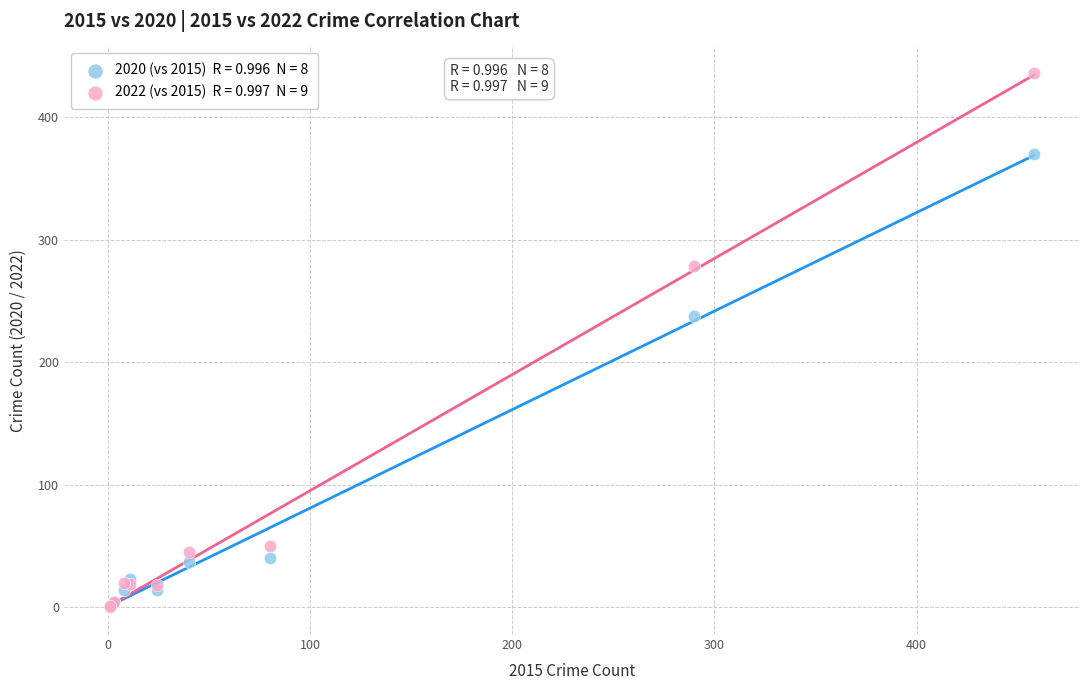

Across all series, what Y value is closest to 218?

238